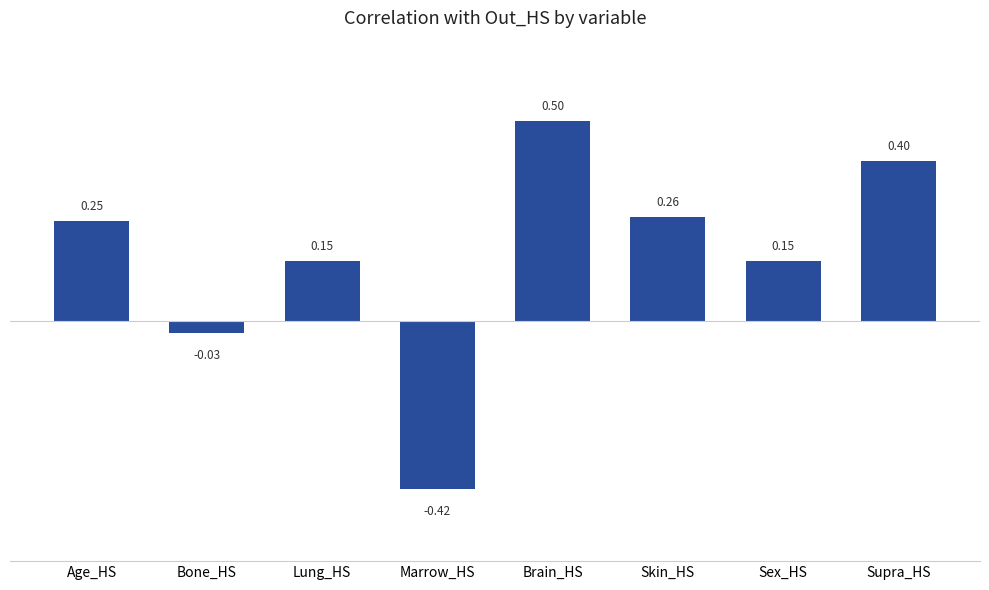

What is the change in value from Age_HS to Marrow_HS?

-0.7